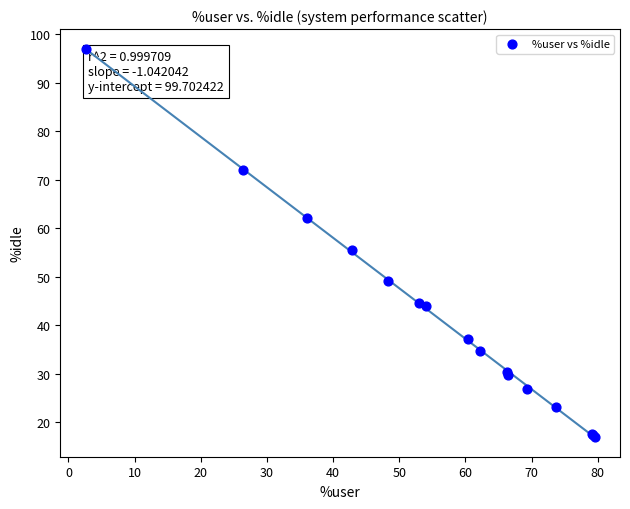

What Y value in the scatter plot is closest to 57?

55.5